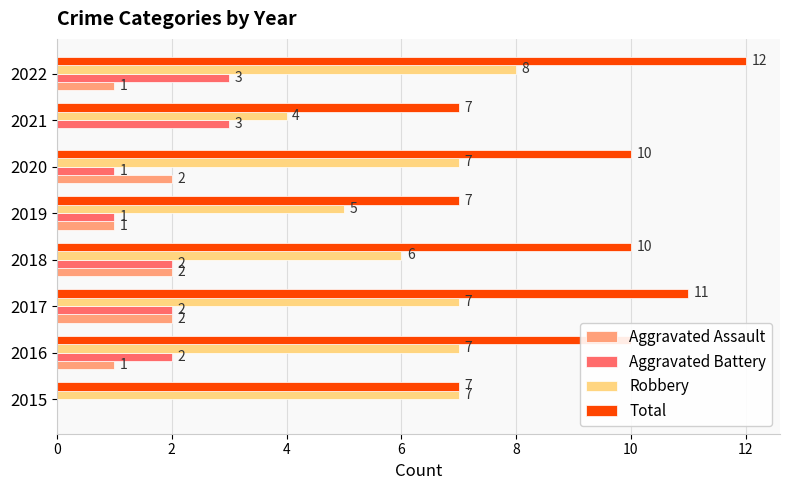

The Aggravated Assault series shows 1 at 2015. True or false?

False